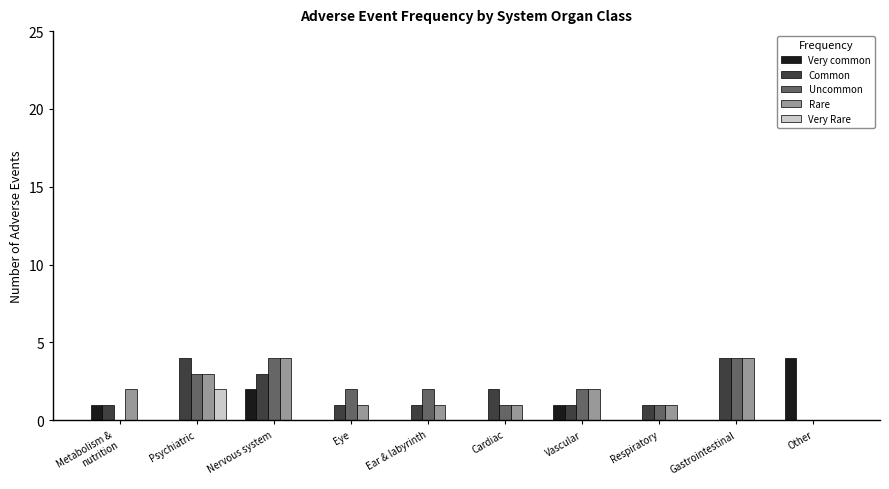

What are all the series names shown in the legend?

Very common, Common, Uncommon, Rare, Very Rare